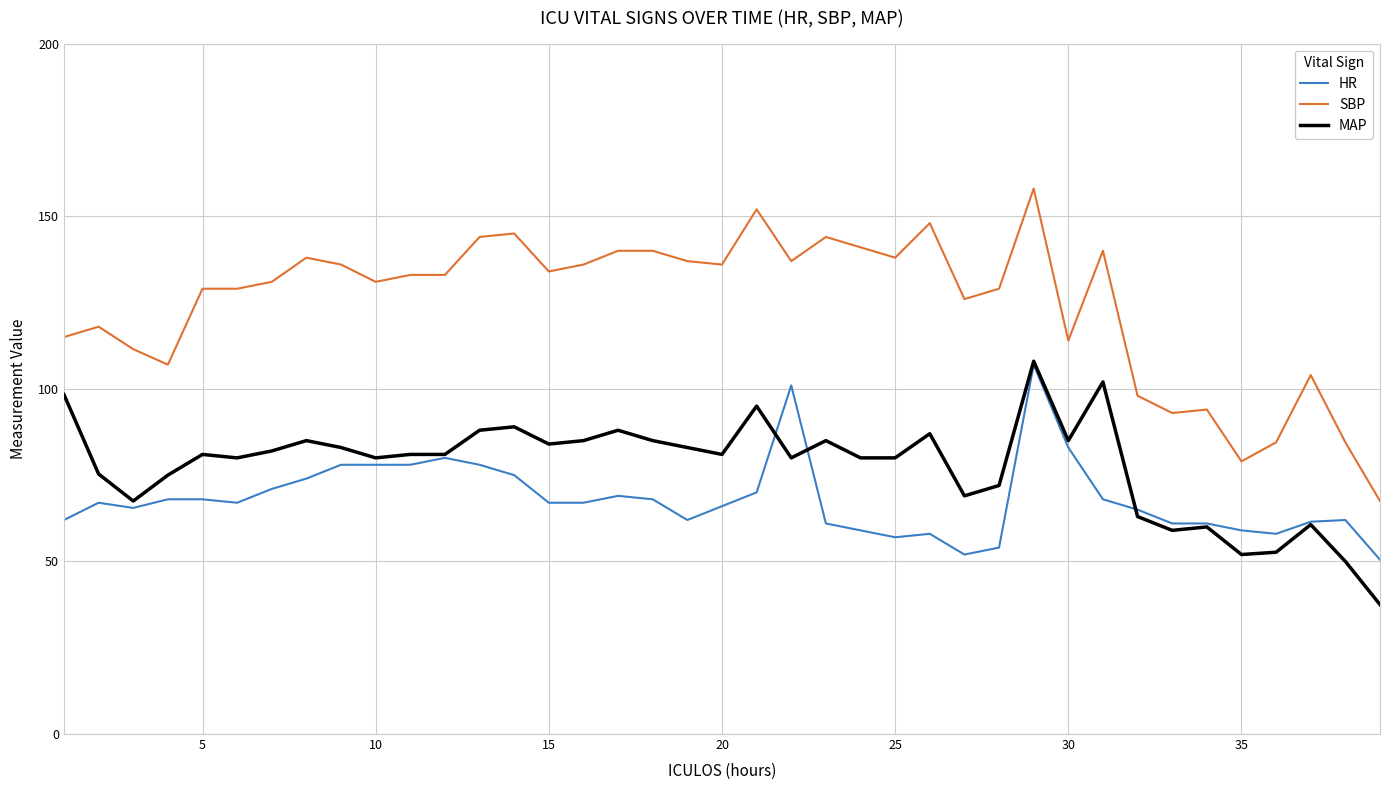

Which series has the largest range (max minus min)?

SBP